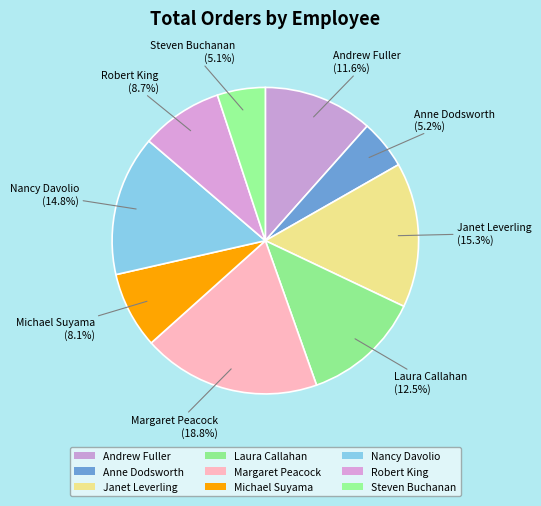

To the nearest percent, what portion does Andrew Fuller represent?

12%